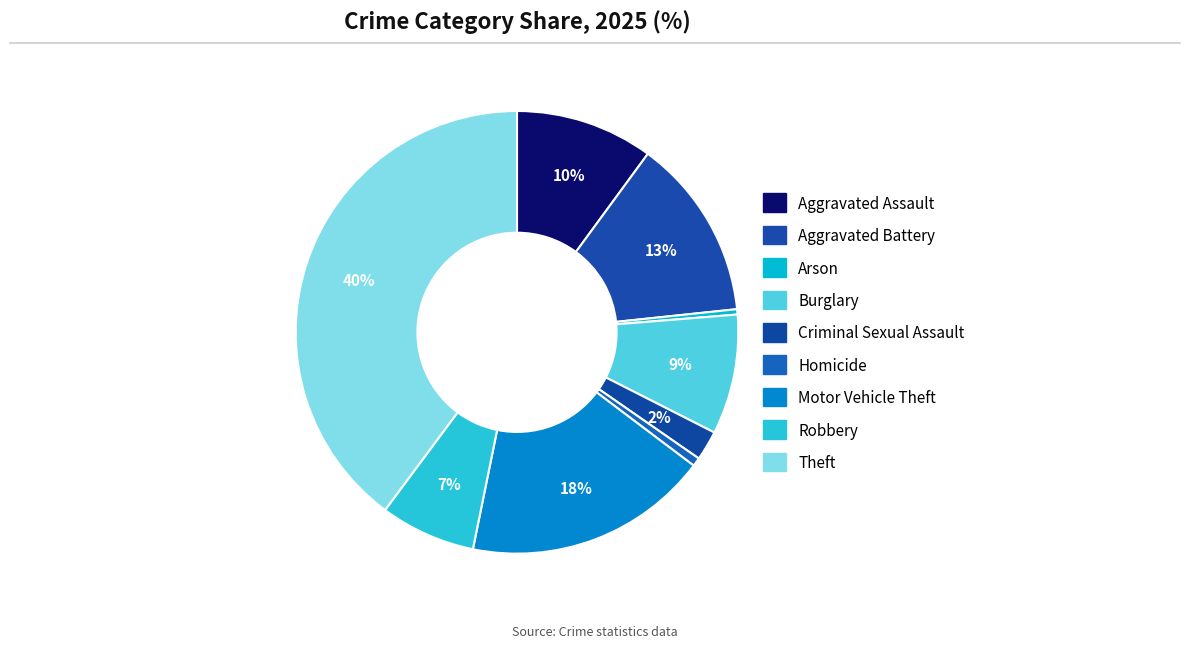

What is the ratio of the value at Robbery to the value at Aggravated Assault?

0.7